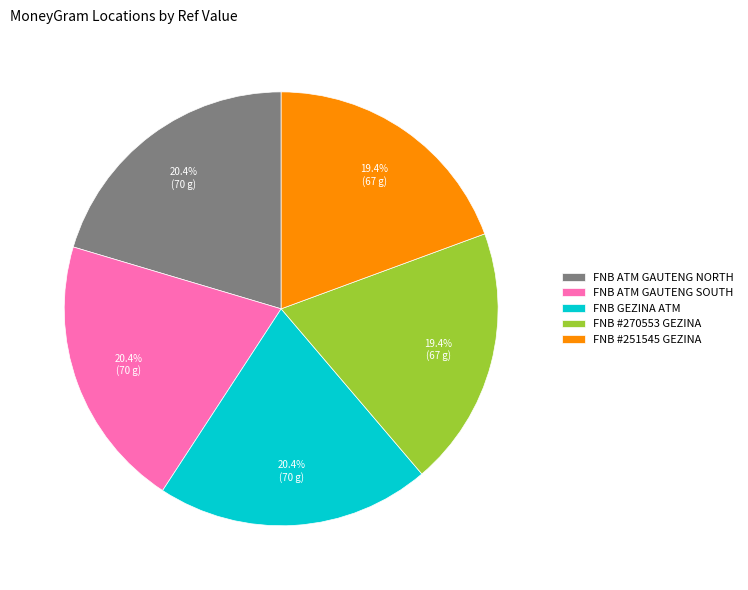

To the nearest percent, what is the average slice percentage?

20%